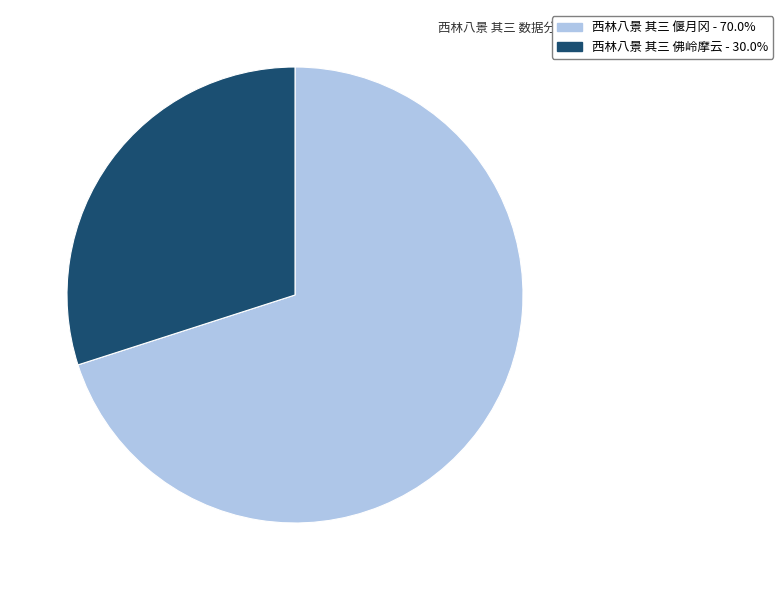

Combined, do 西林八景 其三 佛岭摩云 and 西林八景 其三 偃月冈 account for over 50%?

Yes